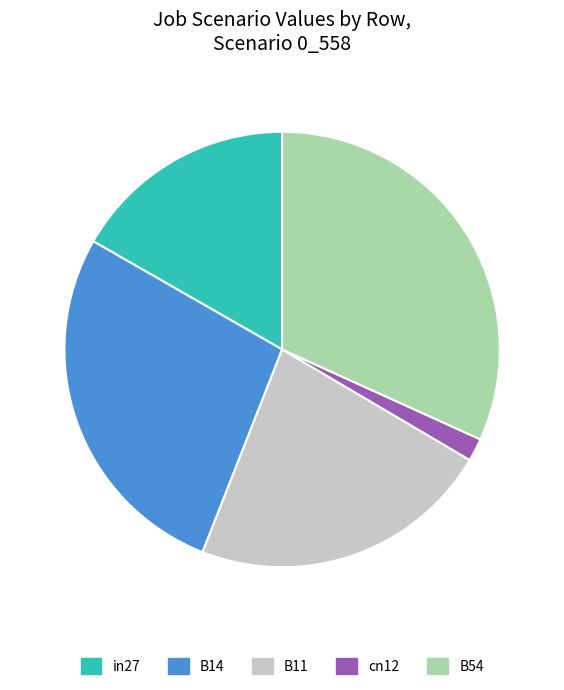

What is the smallest slice in the pie chart?

cn12